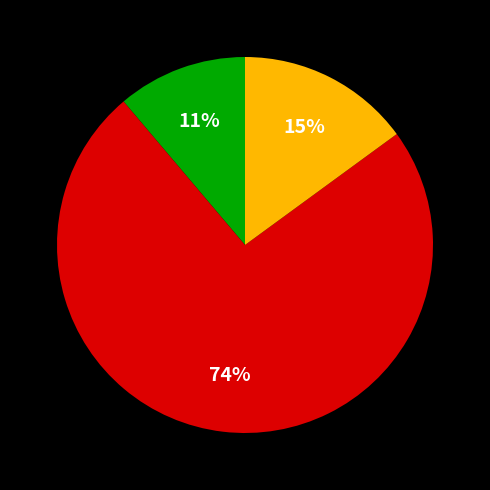

To the nearest percent, what is the difference between the largest and smallest slice percentages?

63%